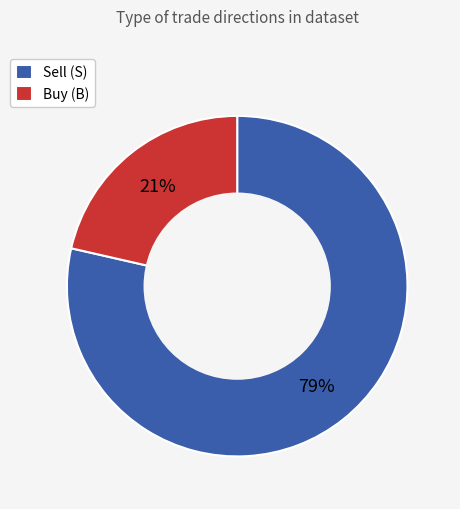

Rank the categories by value from lowest to highest.

Buy (B), Sell (S)